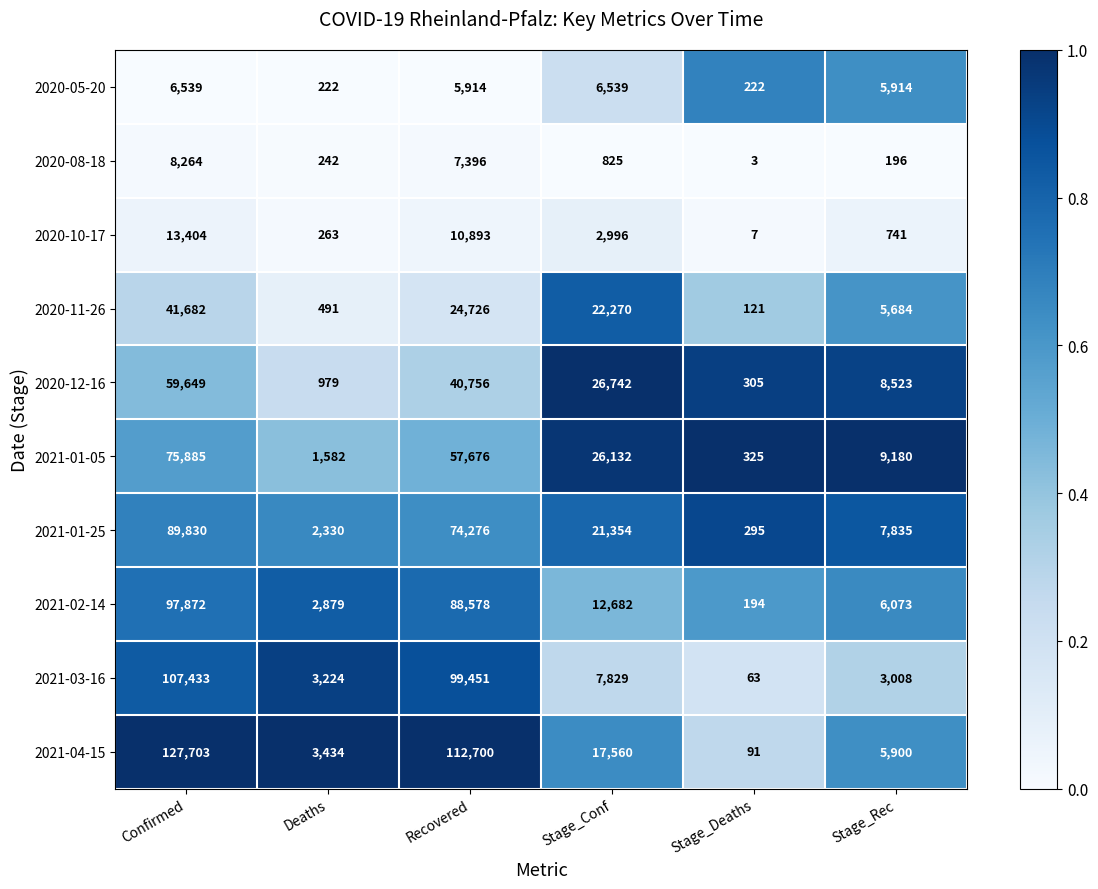

Where is 2020-08-18 nearest to the value 4133?

Recovered